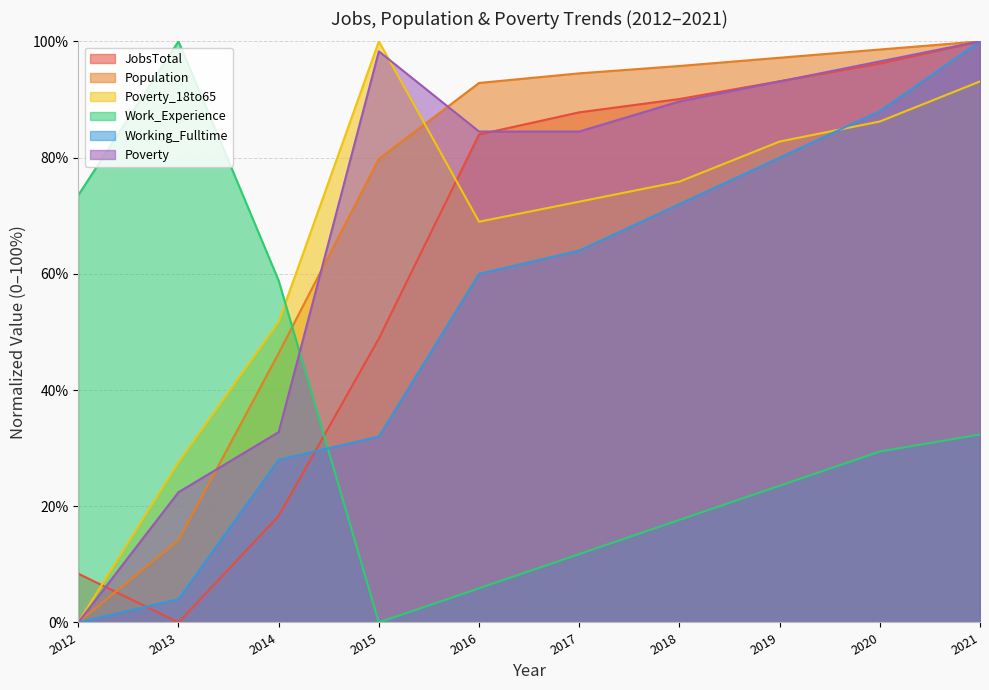

Read the Work_Experience value at 2014.

58.8